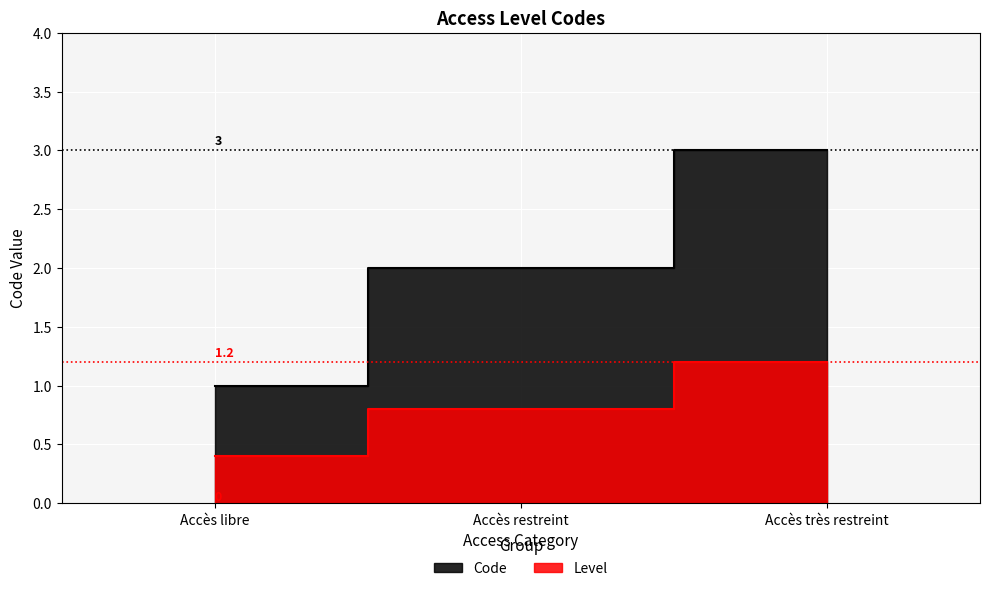

What is the smallest value displayed?

1